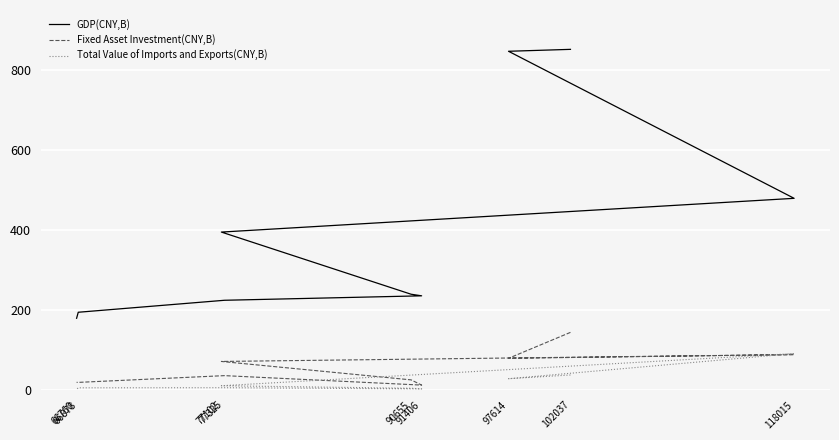

How many values in the Fixed Asset Investment(CNY,B) series are below 35?

4